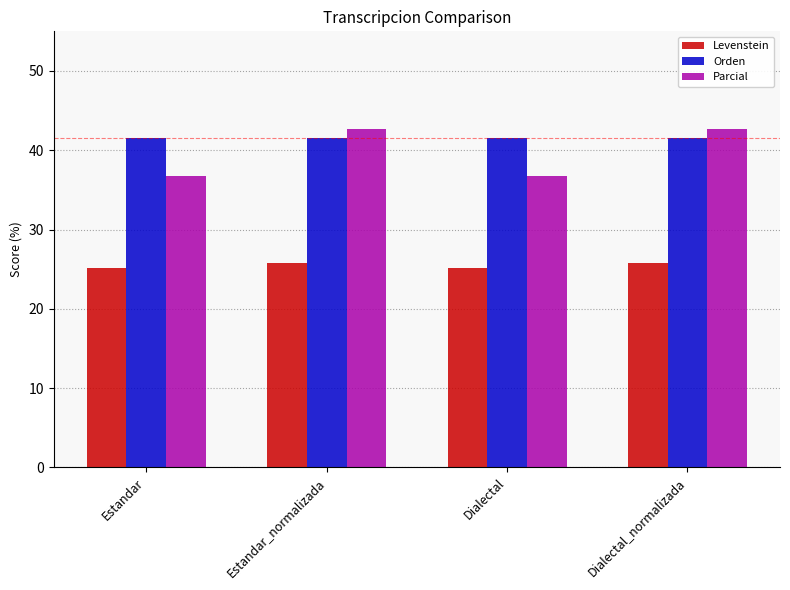

What is the sum of all Orden values?

166.2